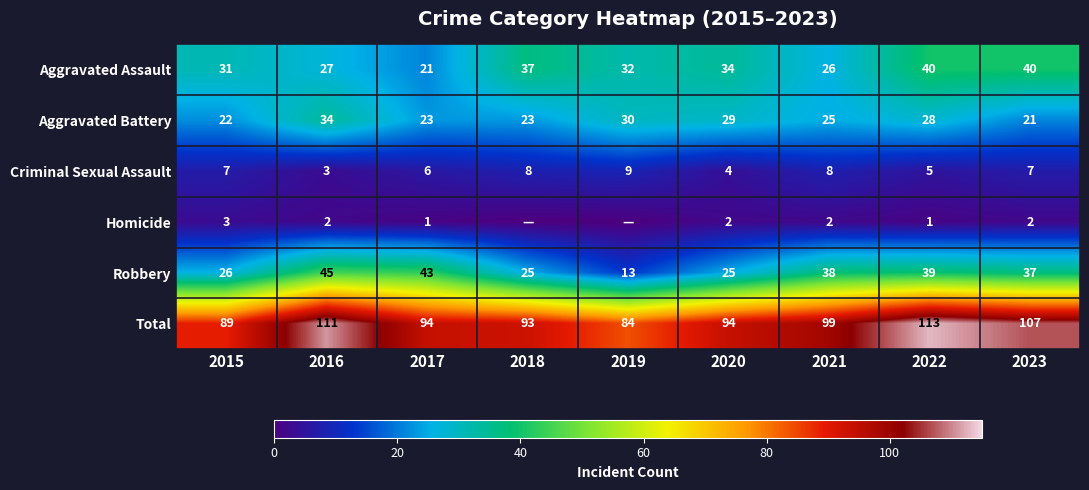

At which label is Total closest to 98?

2021